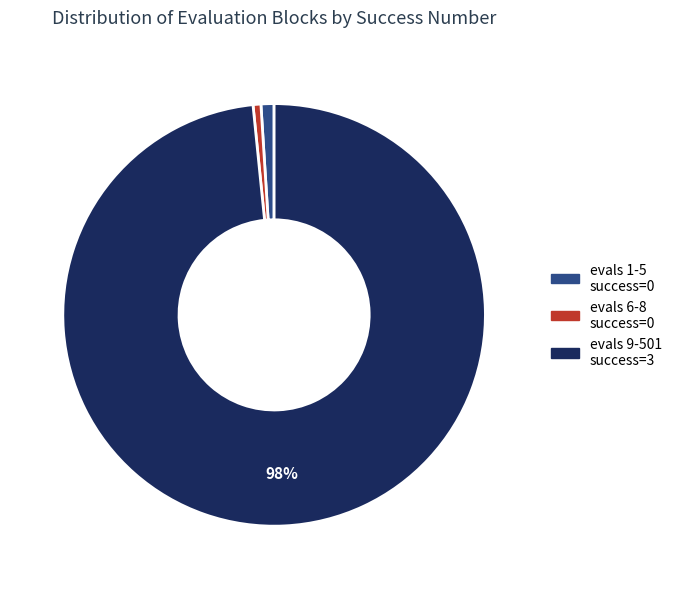

Is there a majority slice in this chart?

Yes